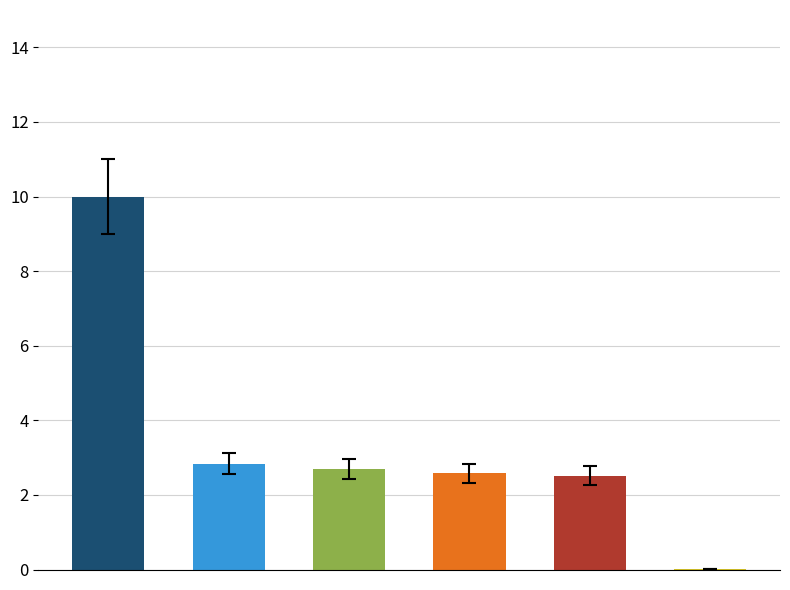

What is the greatest value displayed?

10.0